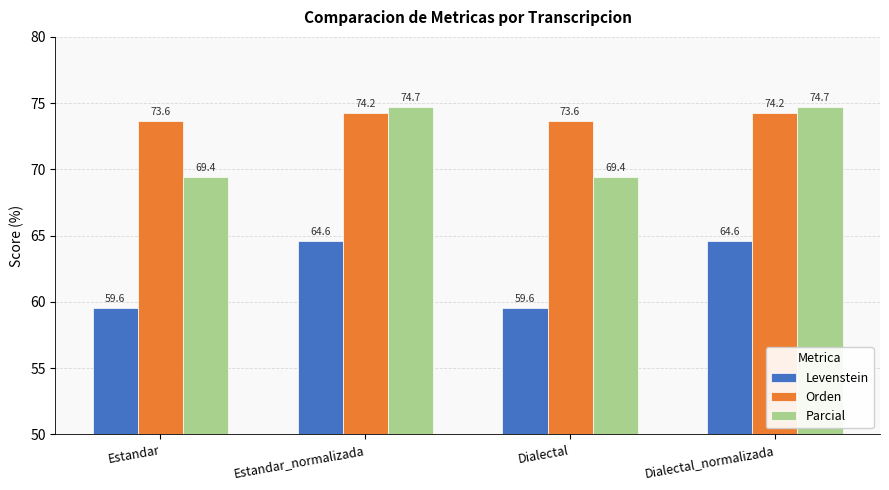

What is the lowest value of the Parcial series?

69.4